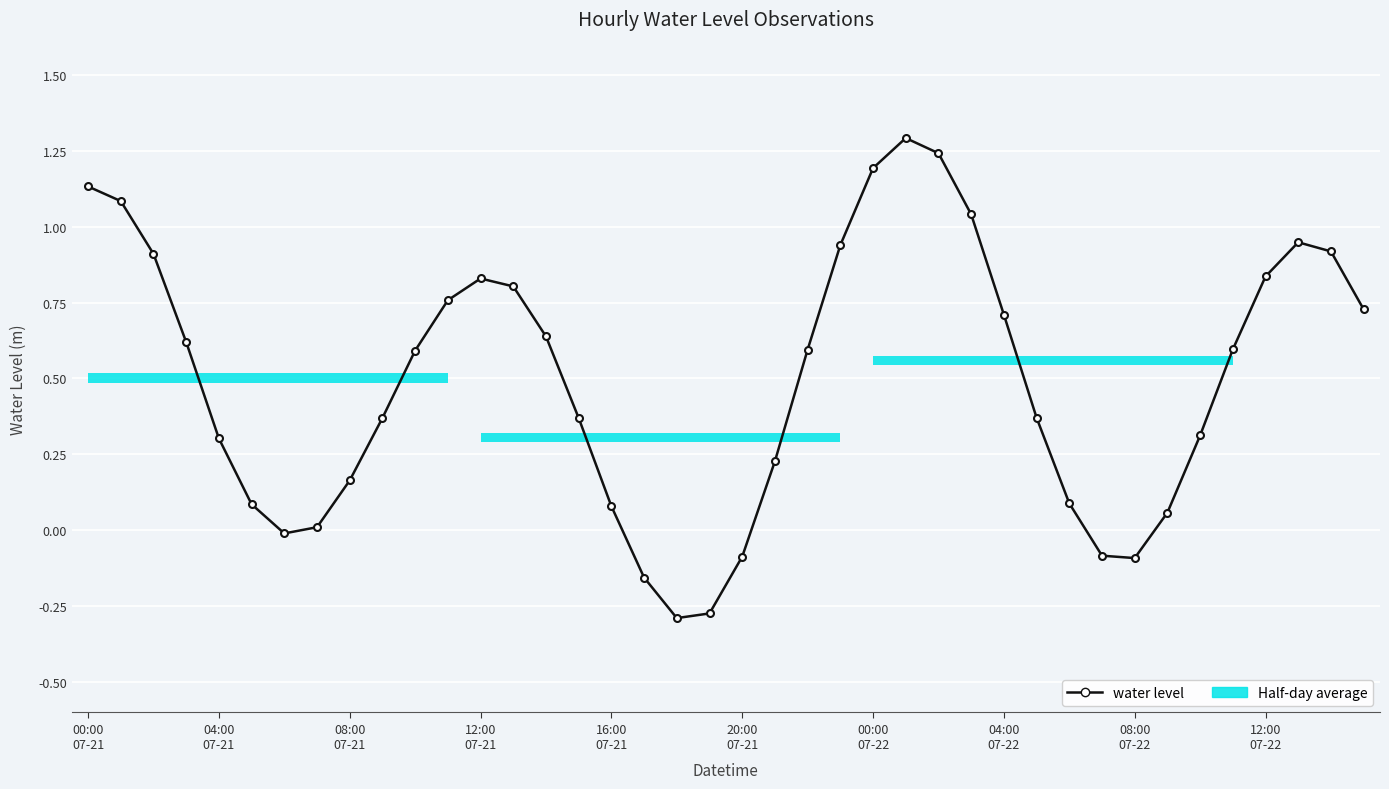

The value at 35 is 0.6. True or false?

True